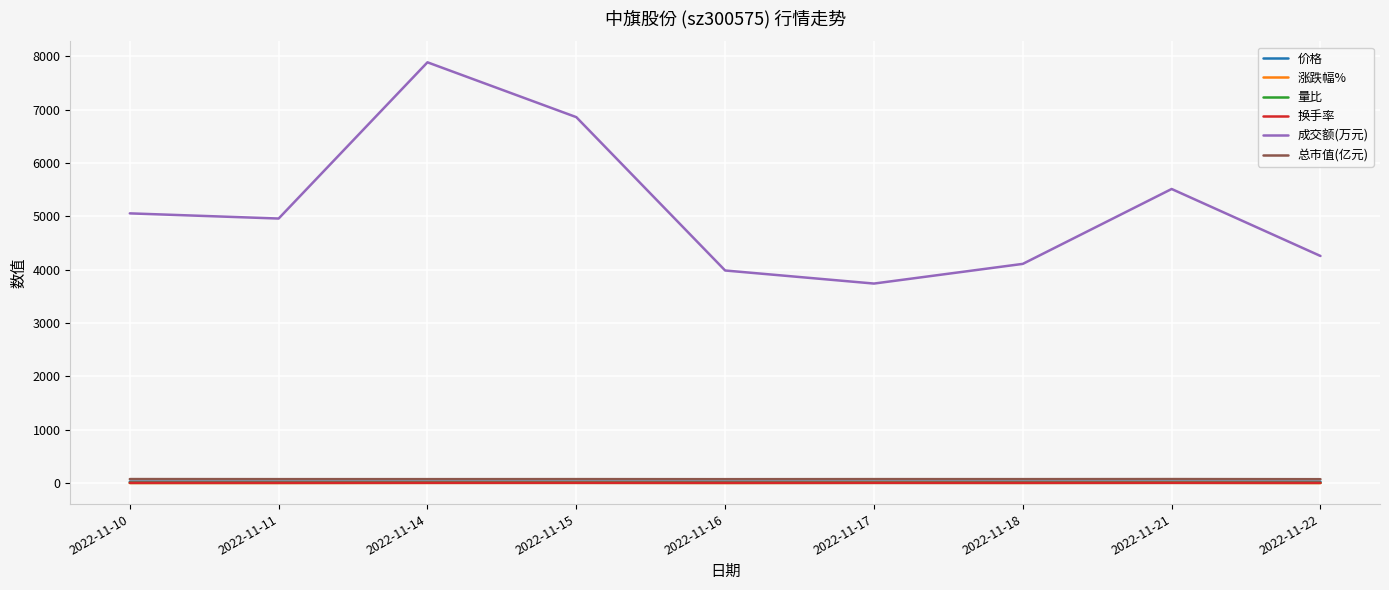

True or false: 成交额(万元) and 换手率 cross at least once.

False